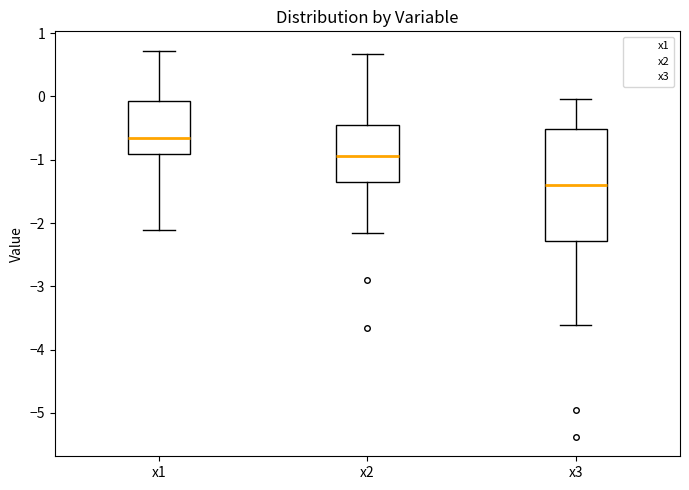

Which box is the tallest, from its lower edge to its upper edge?

x3